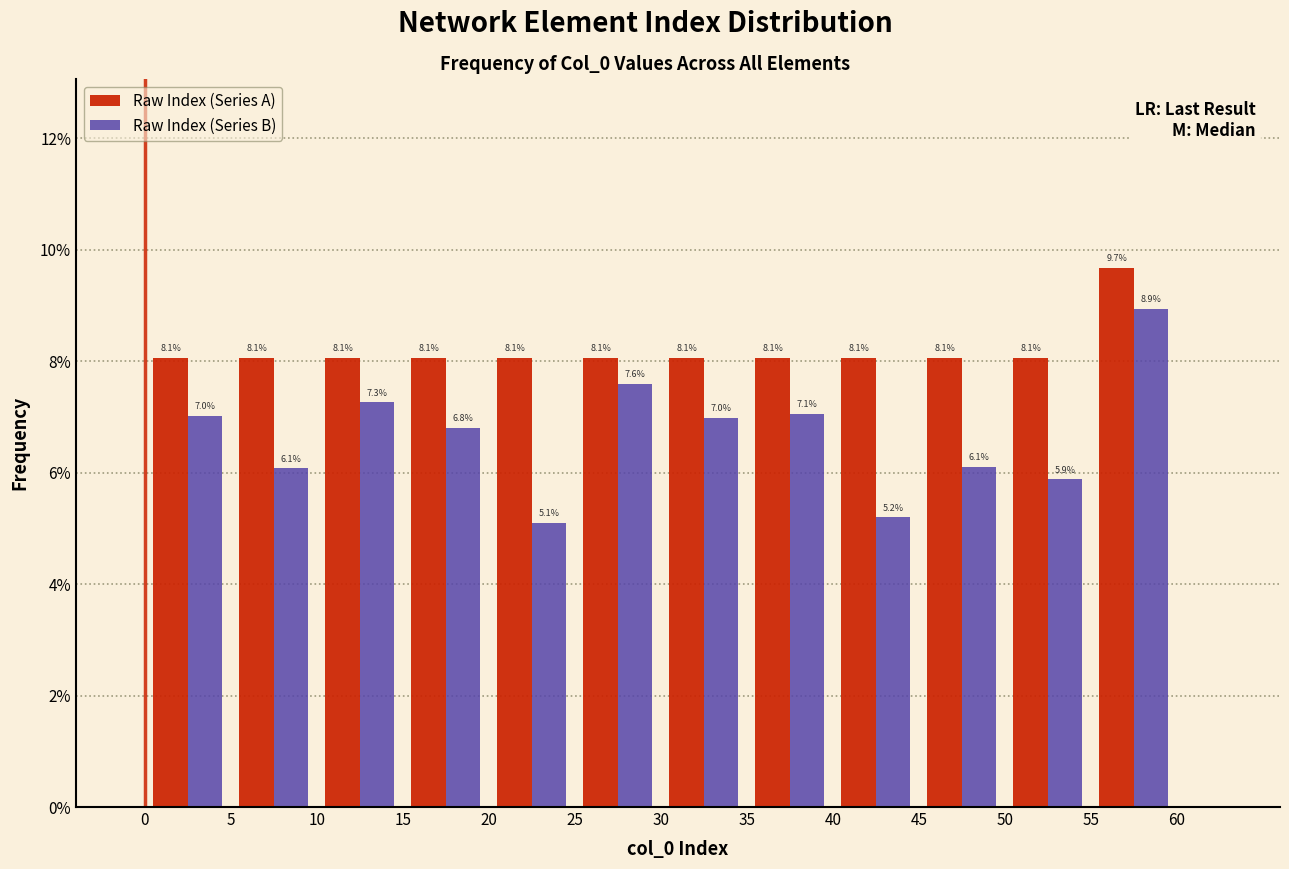

What is the height of the Raw Index (Series A) bar covering 50 to 55 on the x-axis?

8.1